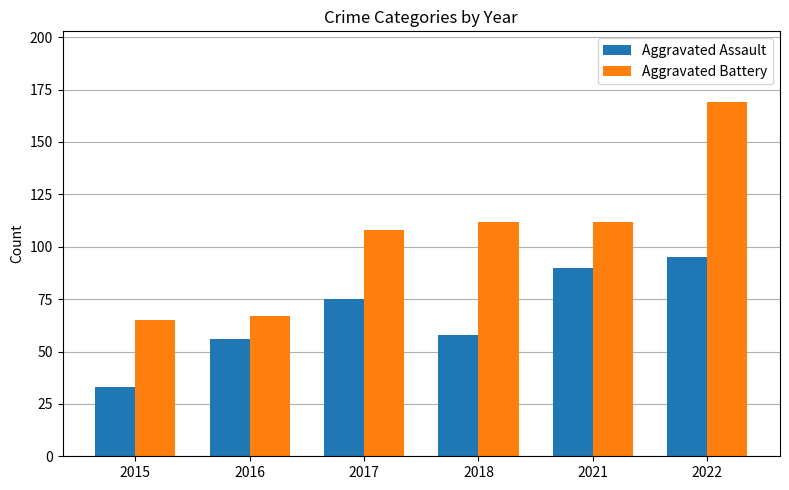

The value of Aggravated Assault at 2016 is 56. True or false?

True